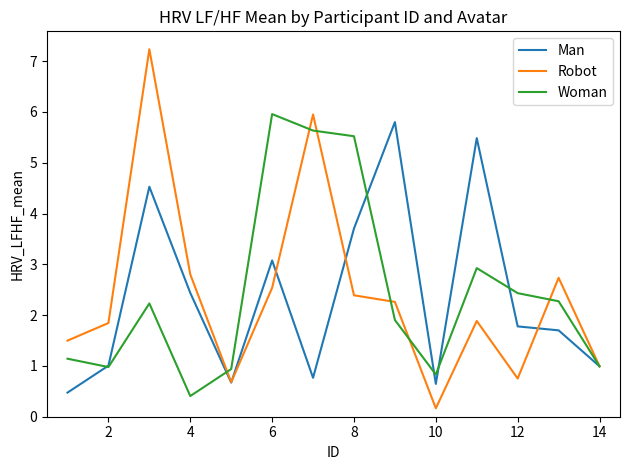

How many interior local peaks does the Man series have?

4